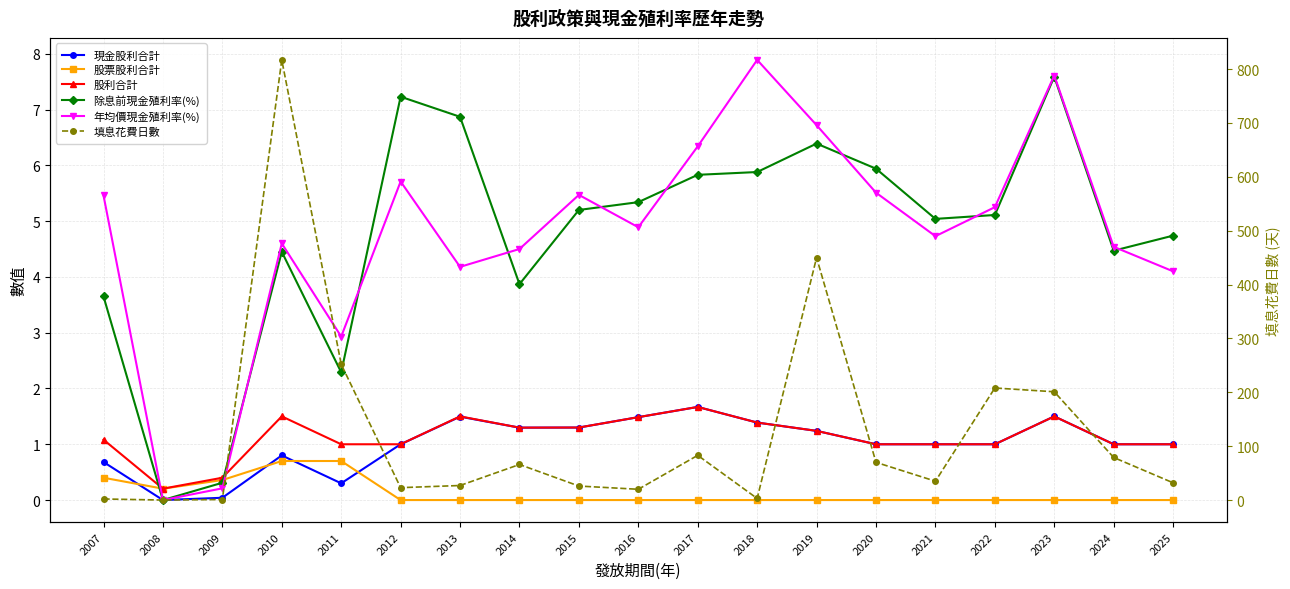

Count the number of categories in the chart.

19